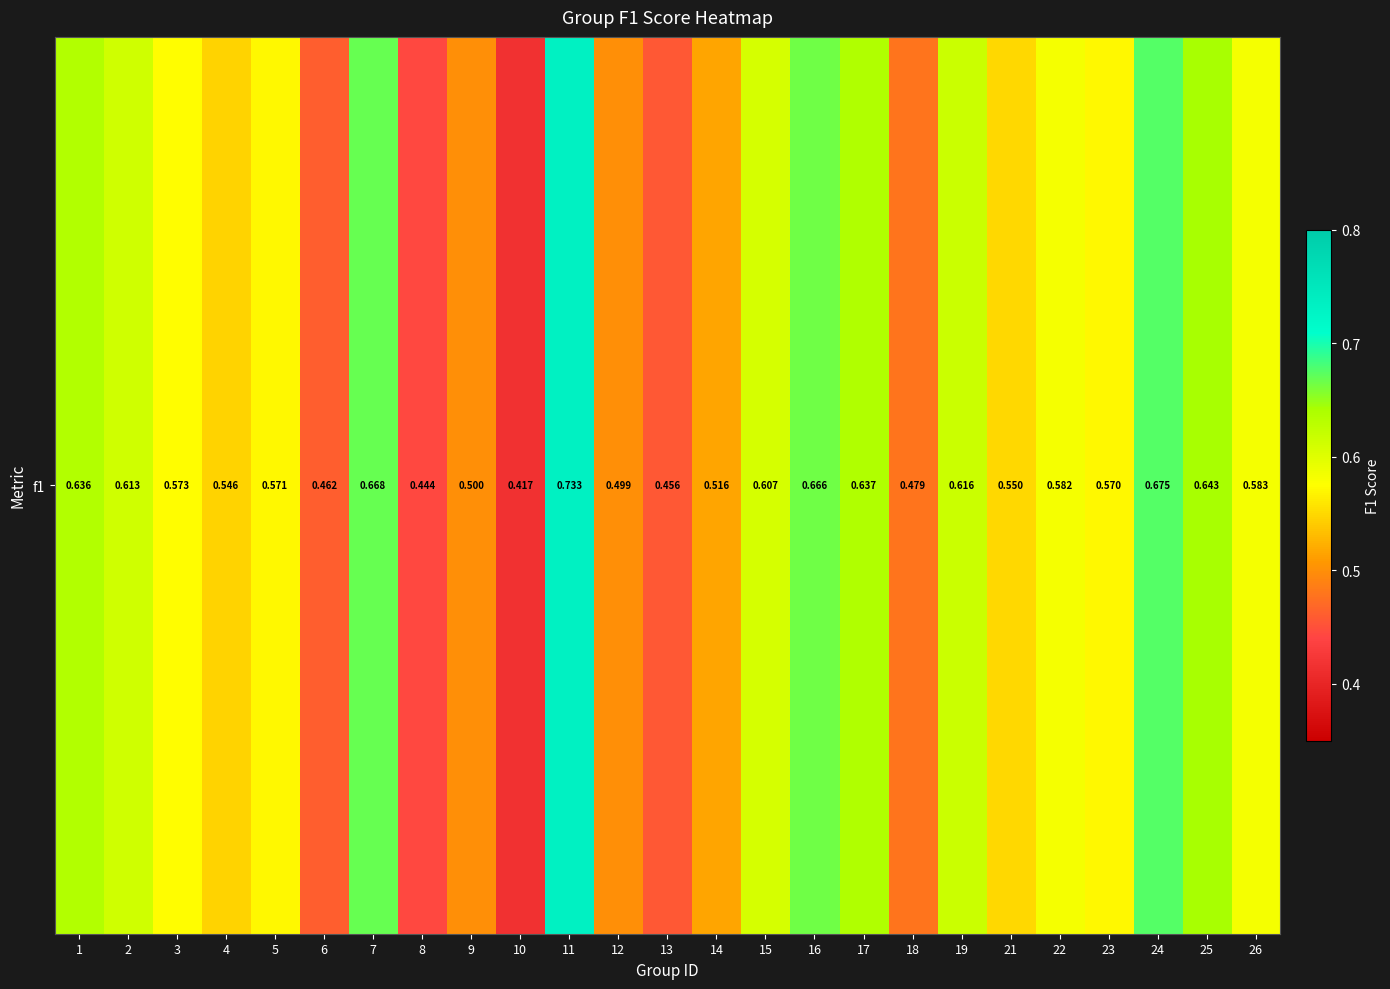

List the labels in order of value, largest first.

11, 24, 7, 16, 25, 17, 1, 19, 2, 15, 26, 22, 3, 5, 23, 21, 4, 14, 9, 12, 18, 6, 13, 8, 10